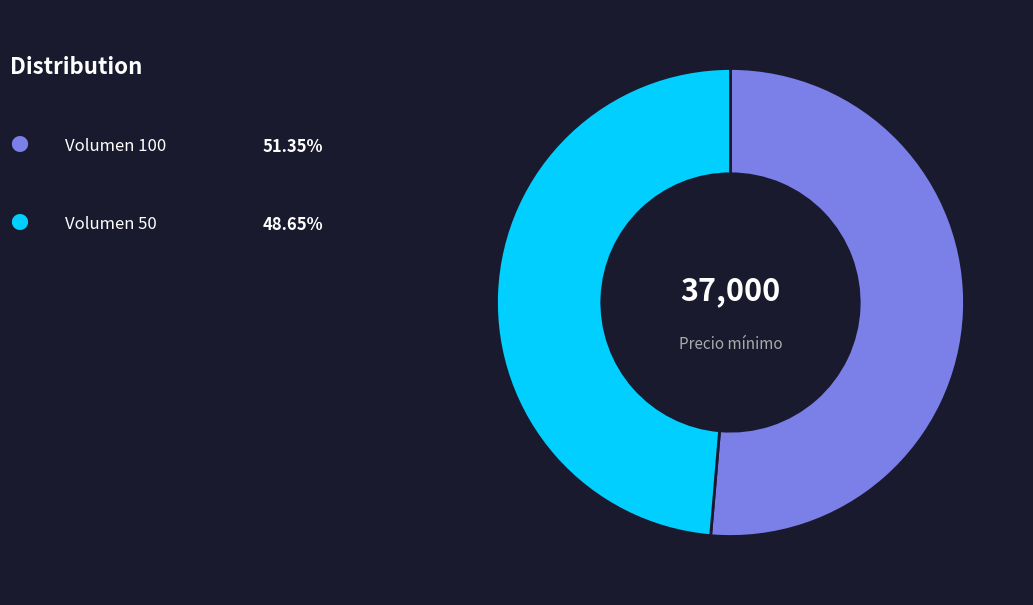

Is there a majority slice in this chart?

Yes